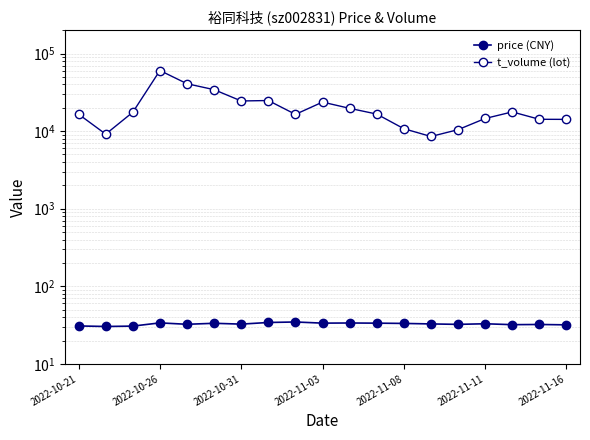

Count the number of categories in the chart.

19